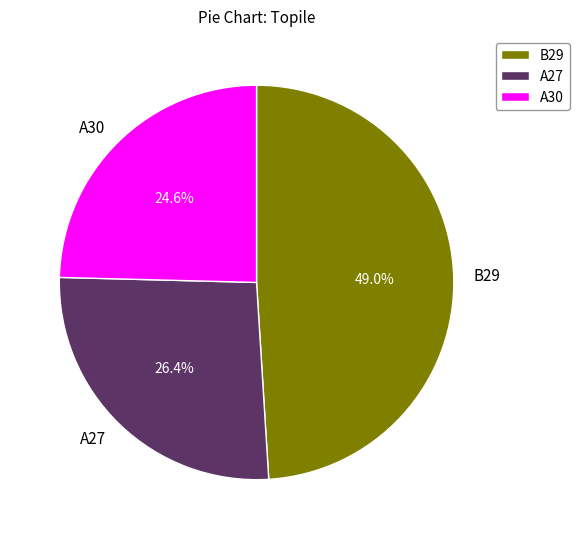

Which category has the smallest portion of the pie?

A30